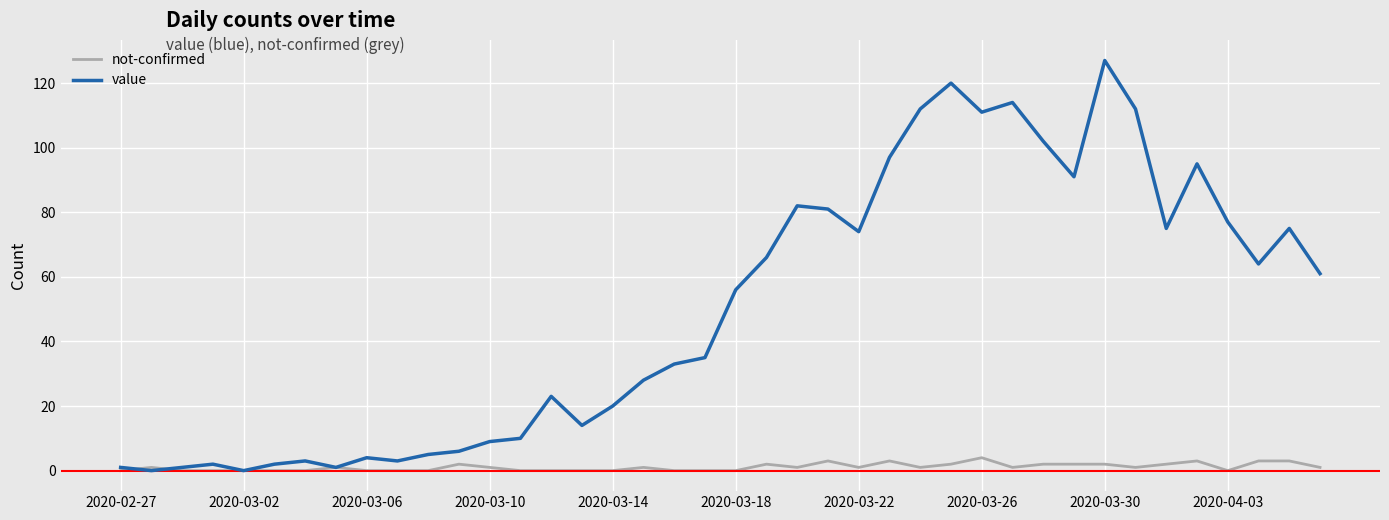

Which series ends up on top after the final intersection of not-confirmed and value?

value